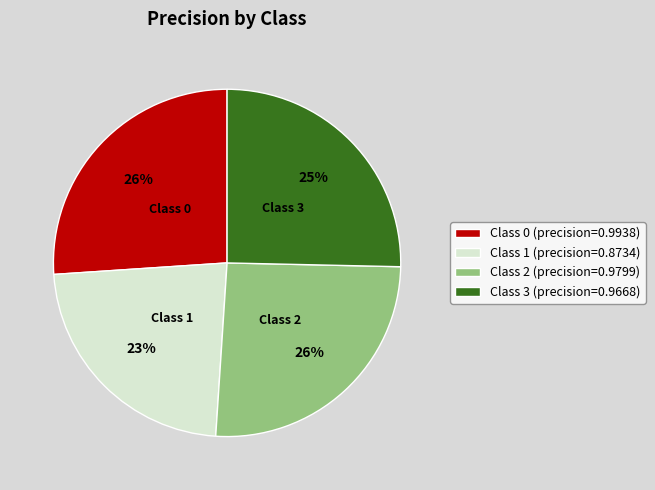

Is the sum of Class 1 (precision=0.8734) and Class 0 (precision=0.9938) greater than half?

No